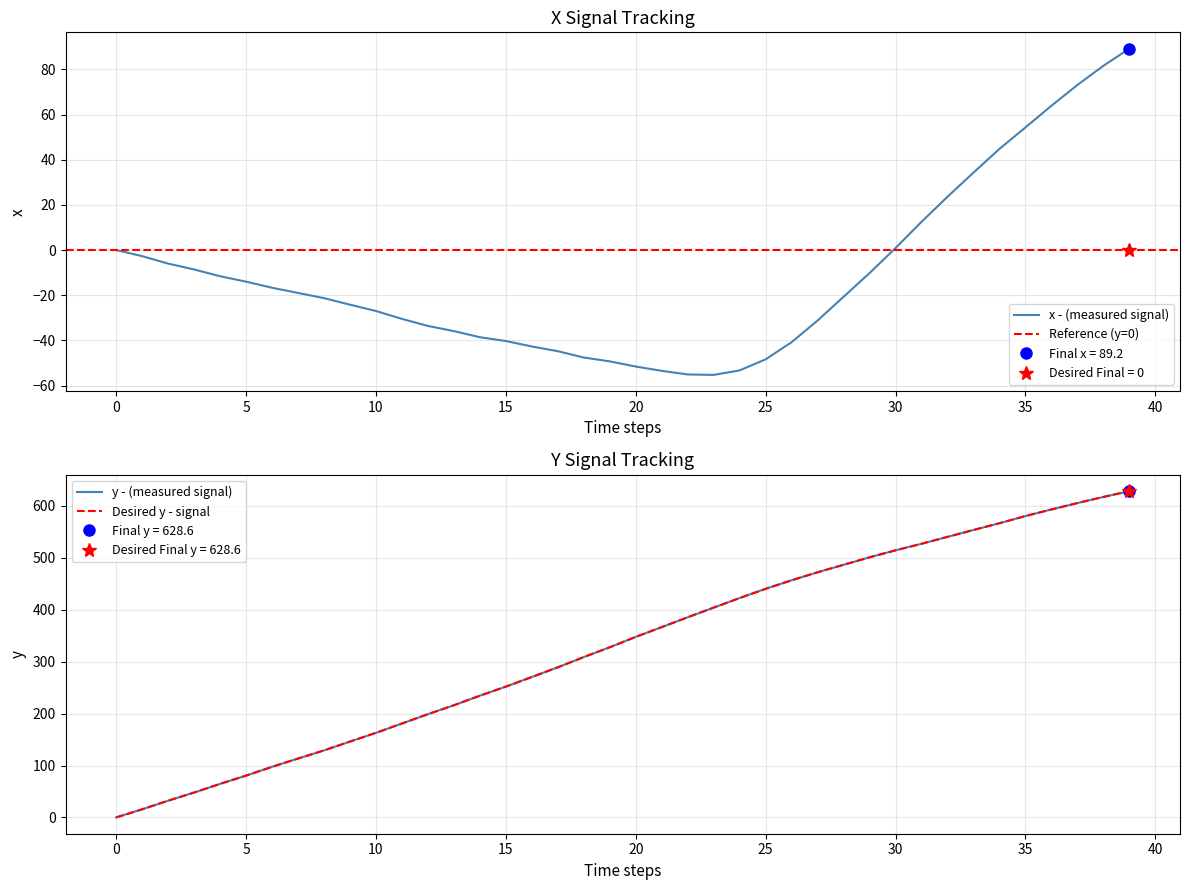

Does the chart display data point markers on the line(s)?

No